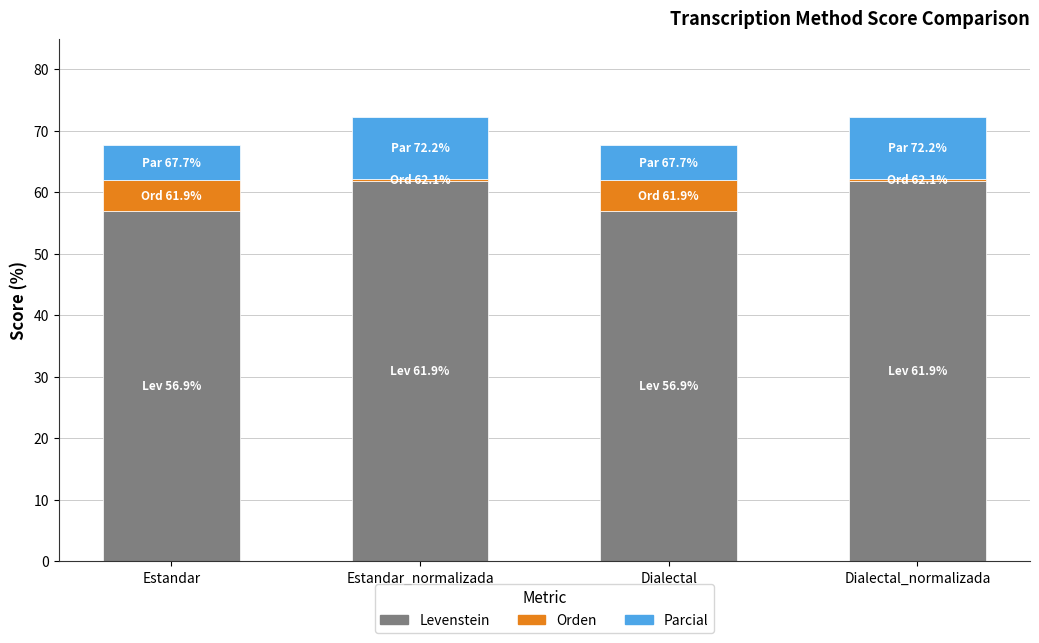

Does the chart contain stacked bars?

Yes